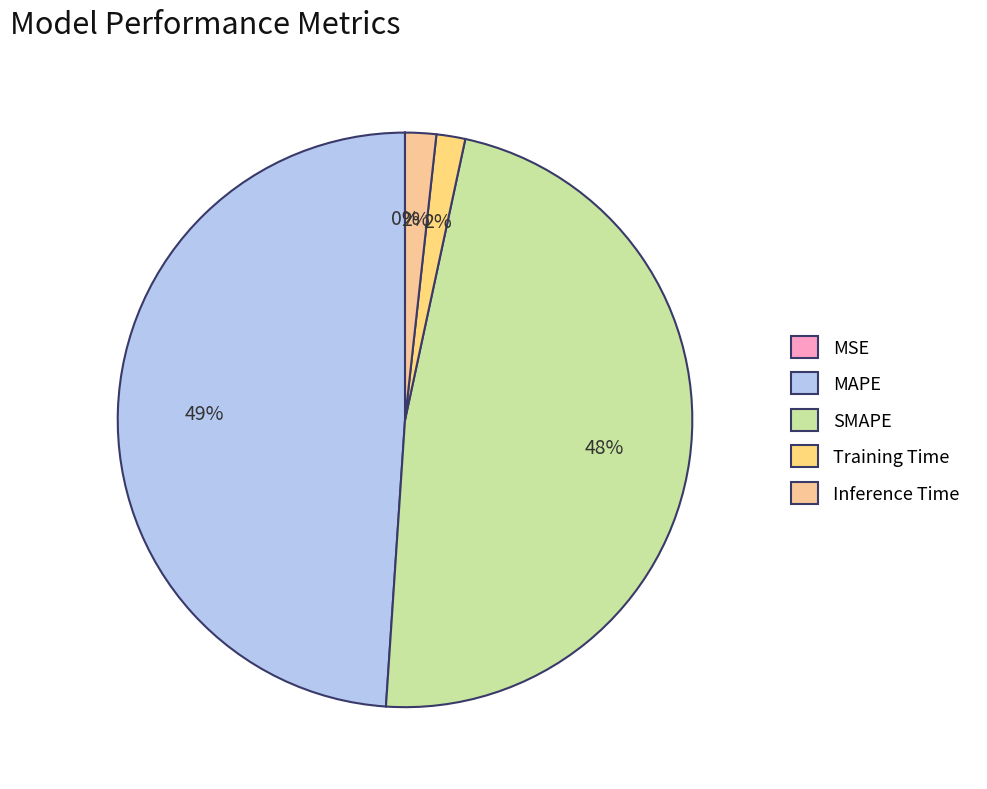

To the nearest percent, what portion does SMAPE represent?

48%